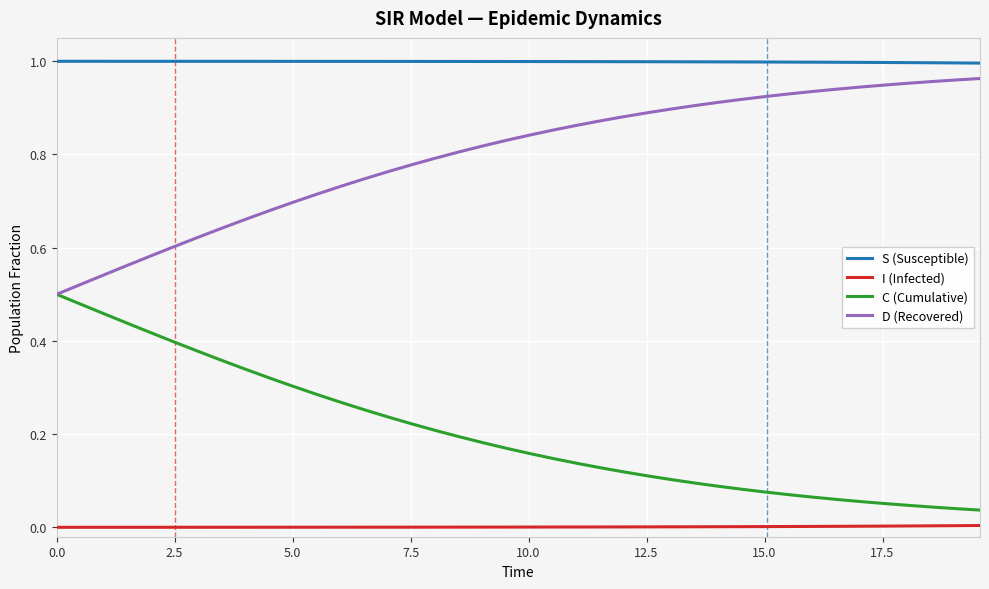

True or false: I (Infected) and C (Cumulative) intersect in this chart.

False